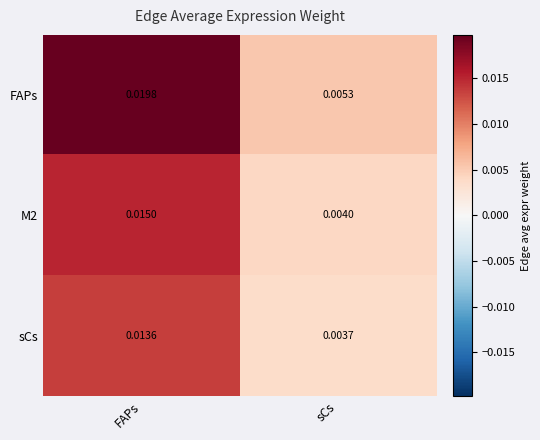

Between FAPs and sCs, which series saw the biggest shift?

FAPs